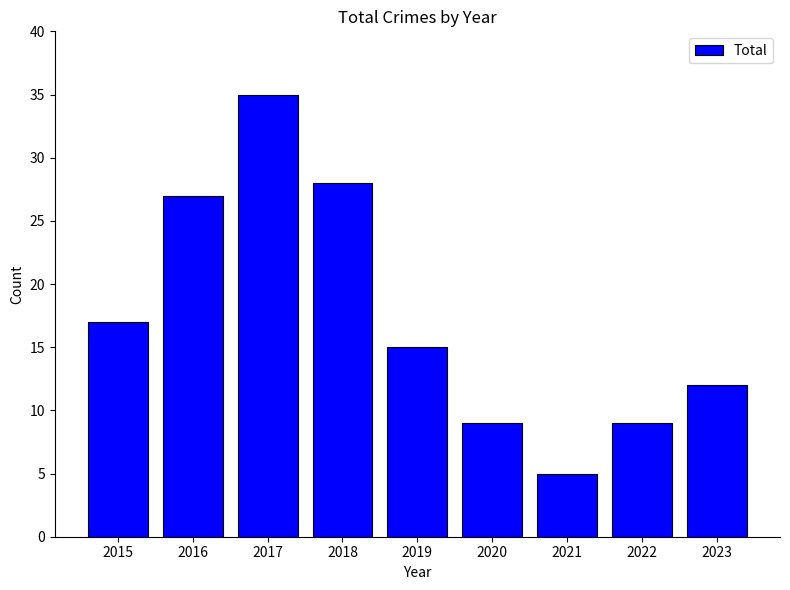

Reading left to right, transcribe all the data shown in this chart.

2015=17	2016=27	2017=35	2018=28	2019=15	2020=9	2021=5	2022=9	2023=12